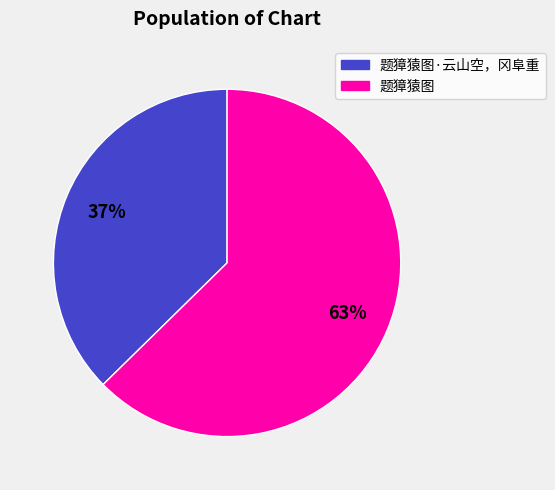

To the nearest percent, what is the average slice percentage?

50%